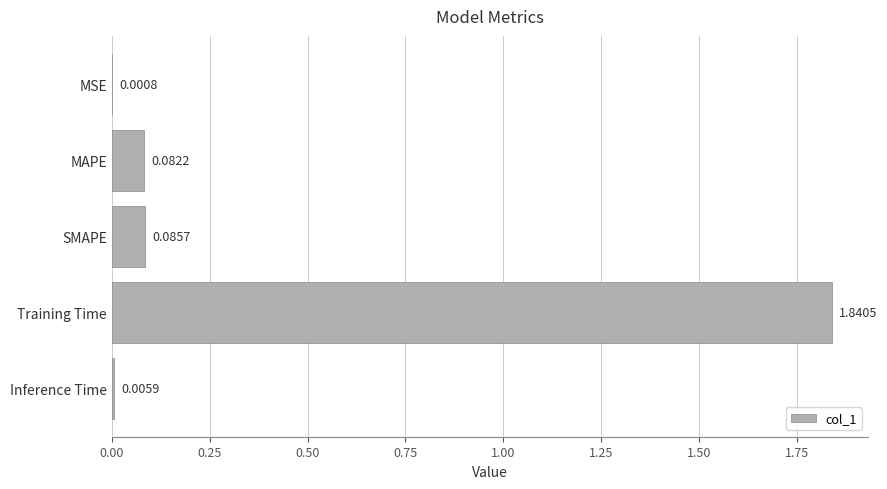

What is the sum of the values at Training Time and MAPE?

1.9